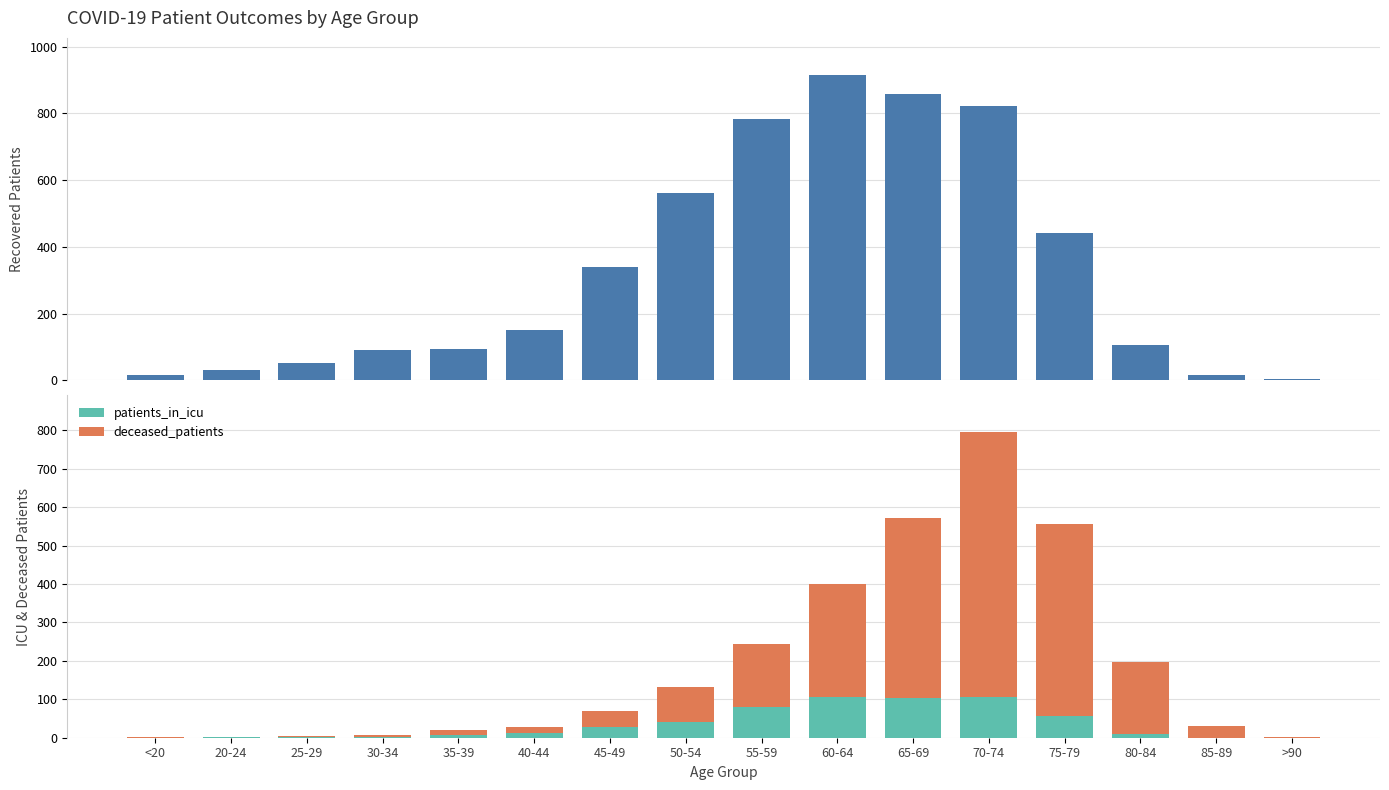

At how many categories does at least one series exceed 678?

4